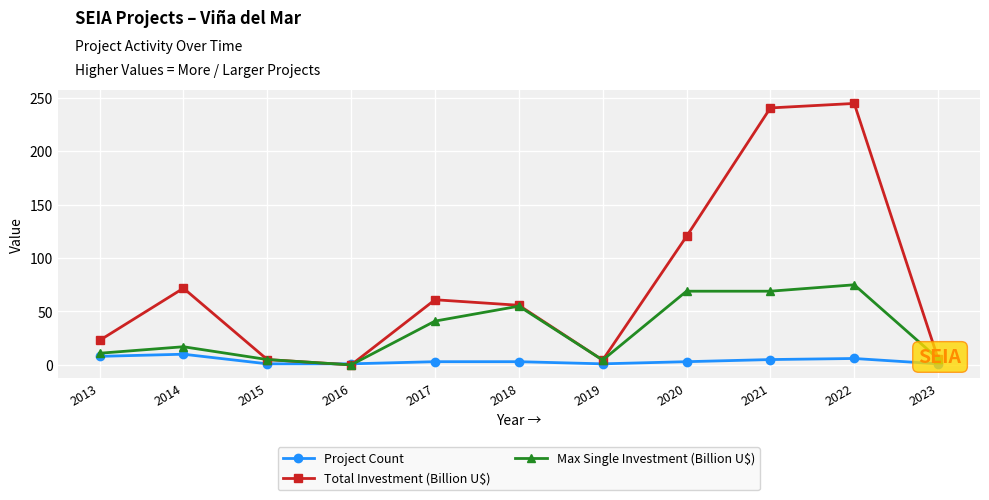

True or false: Project Count has a value of 1.0 at 2015.

True